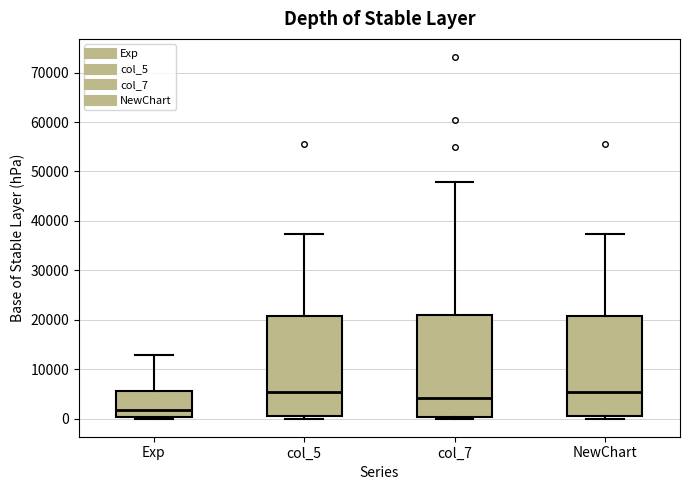

Where is the lower edge of the box for col_5 on the y-axis? The values are not printed on the chart, so give them approximately, as read against the axis.

1000